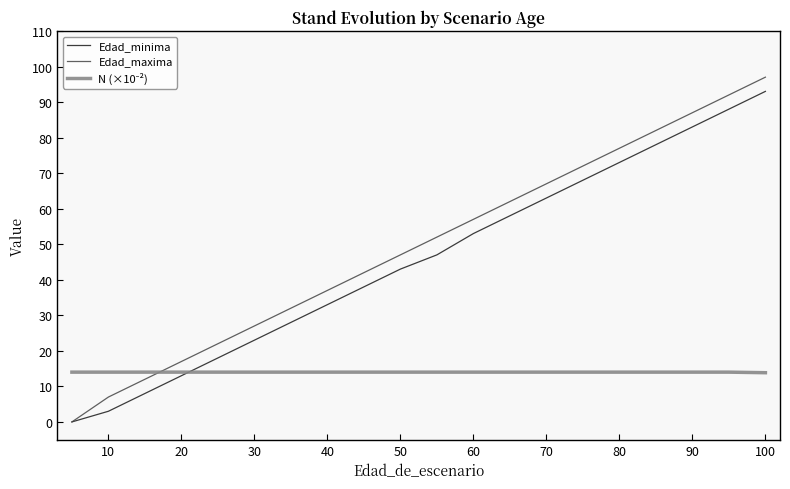

Which series has the largest range (max minus min)?

Edad_maxima